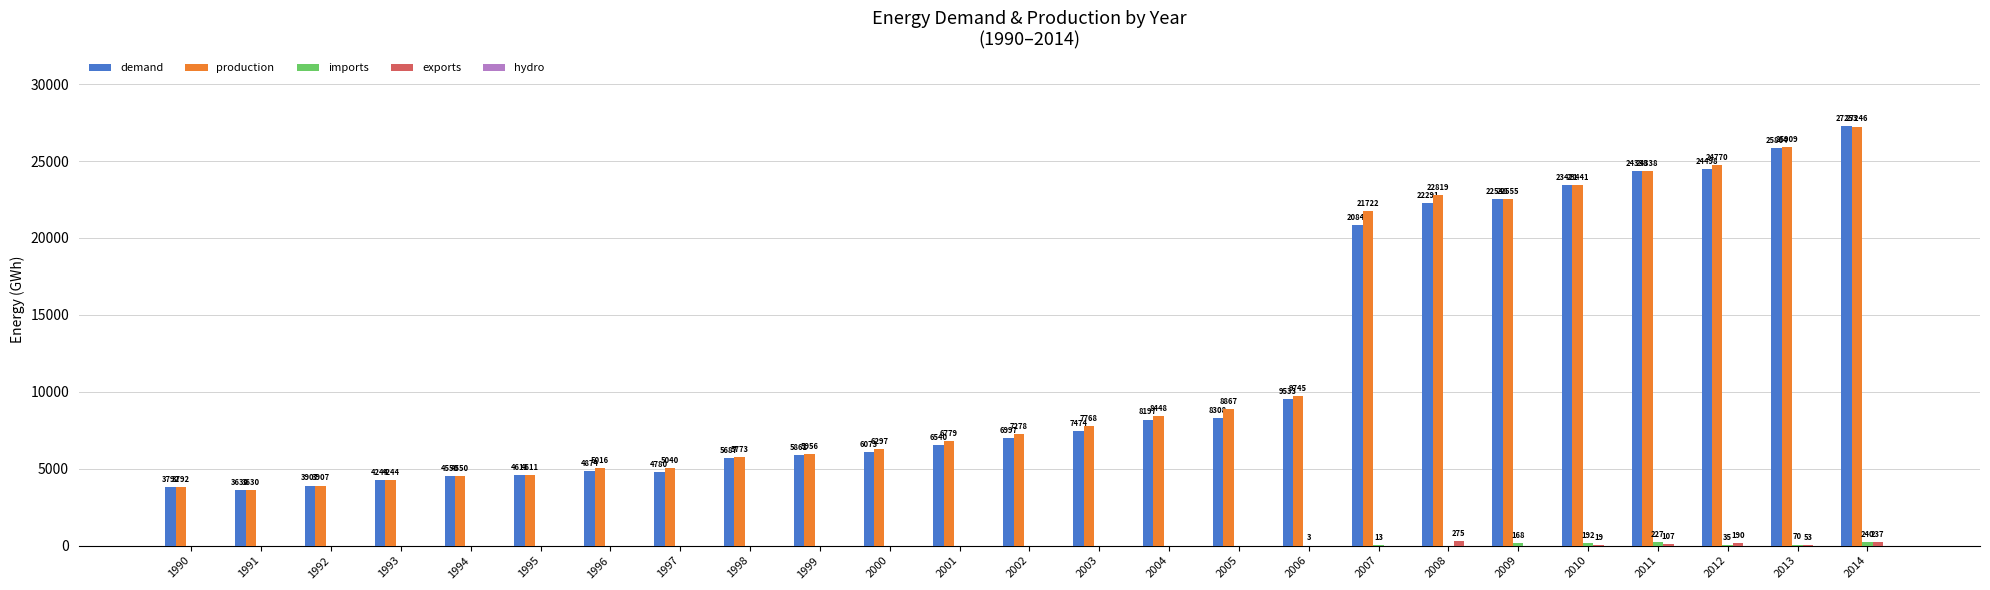

What is the average value of the production series?

11780